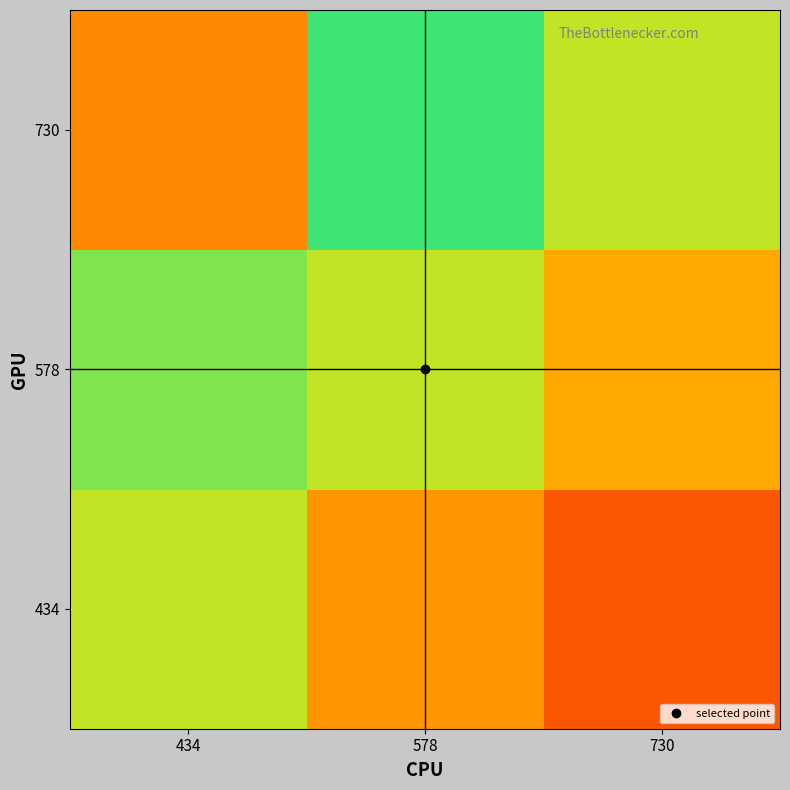

What is the greatest value displayed?

1.7